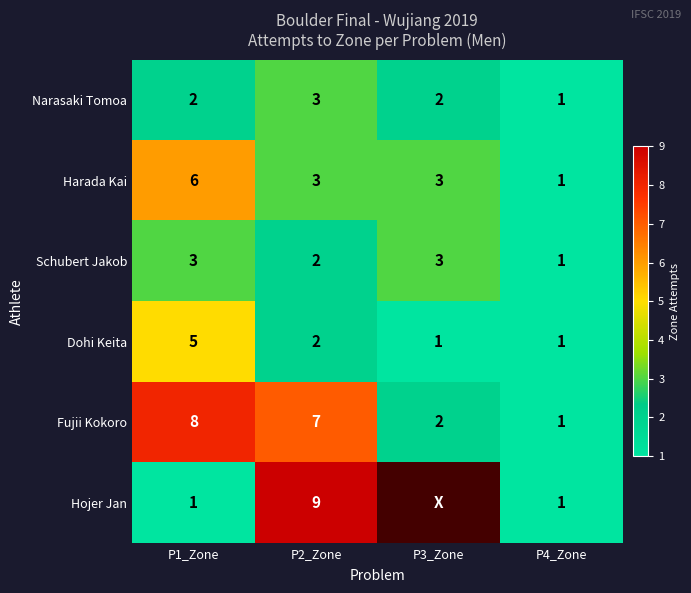

True or false: Schubert Jakob has a value of 2.8 at P2_Zone.

False